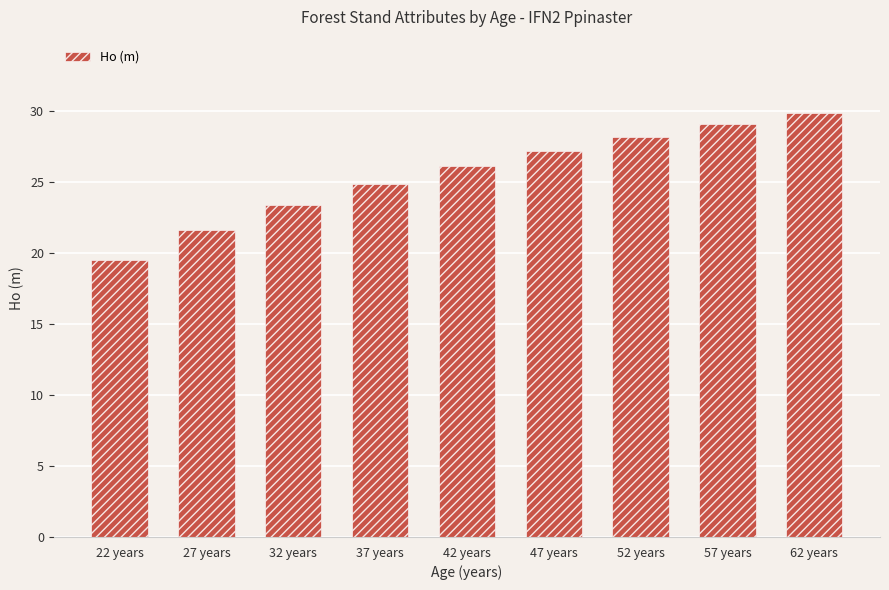

Rank the categories by value from highest to lowest.

62 years, 57 years, 52 years, 47 years, 42 years, 37 years, 32 years, 27 years, 22 years